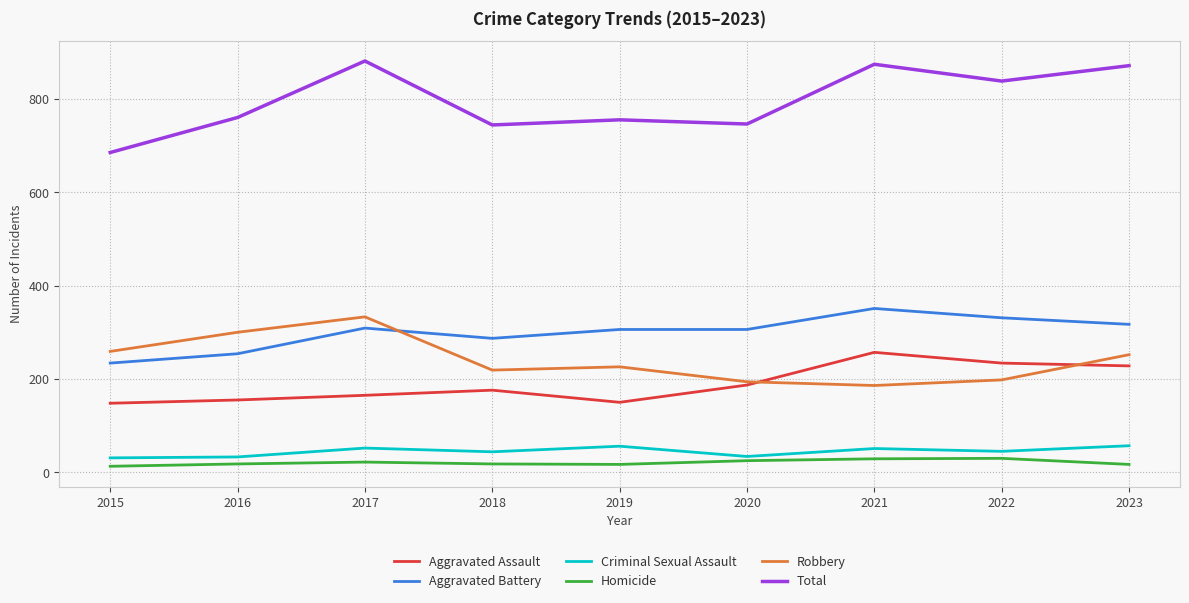

What is the spread (max minus min) of values at 2022?

808